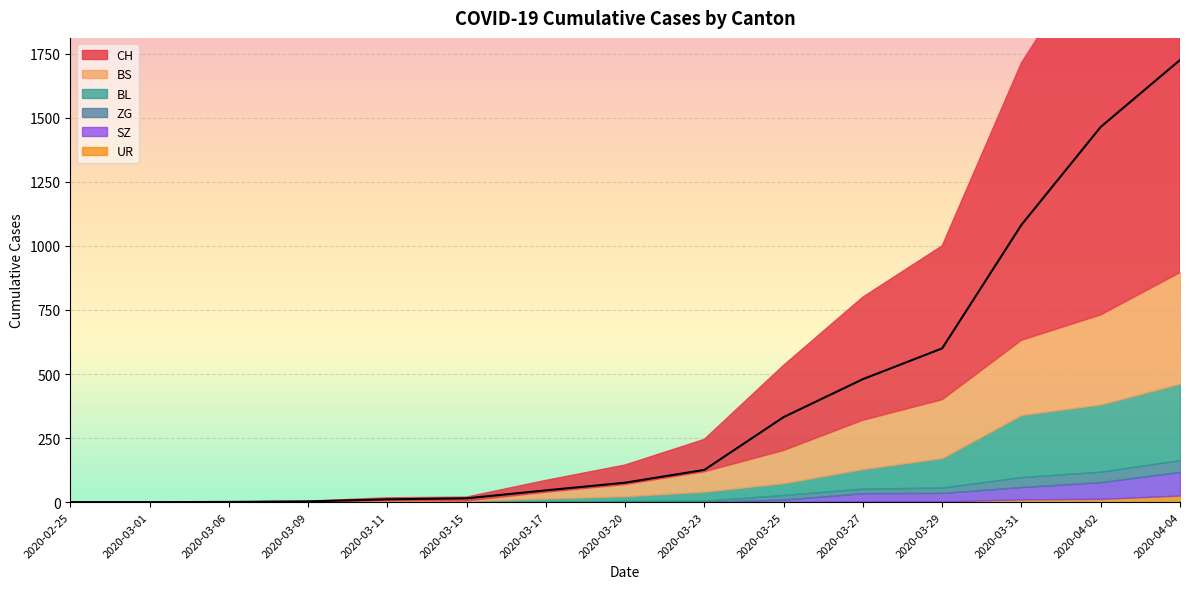

Which series has the largest range (max minus min)?

CH